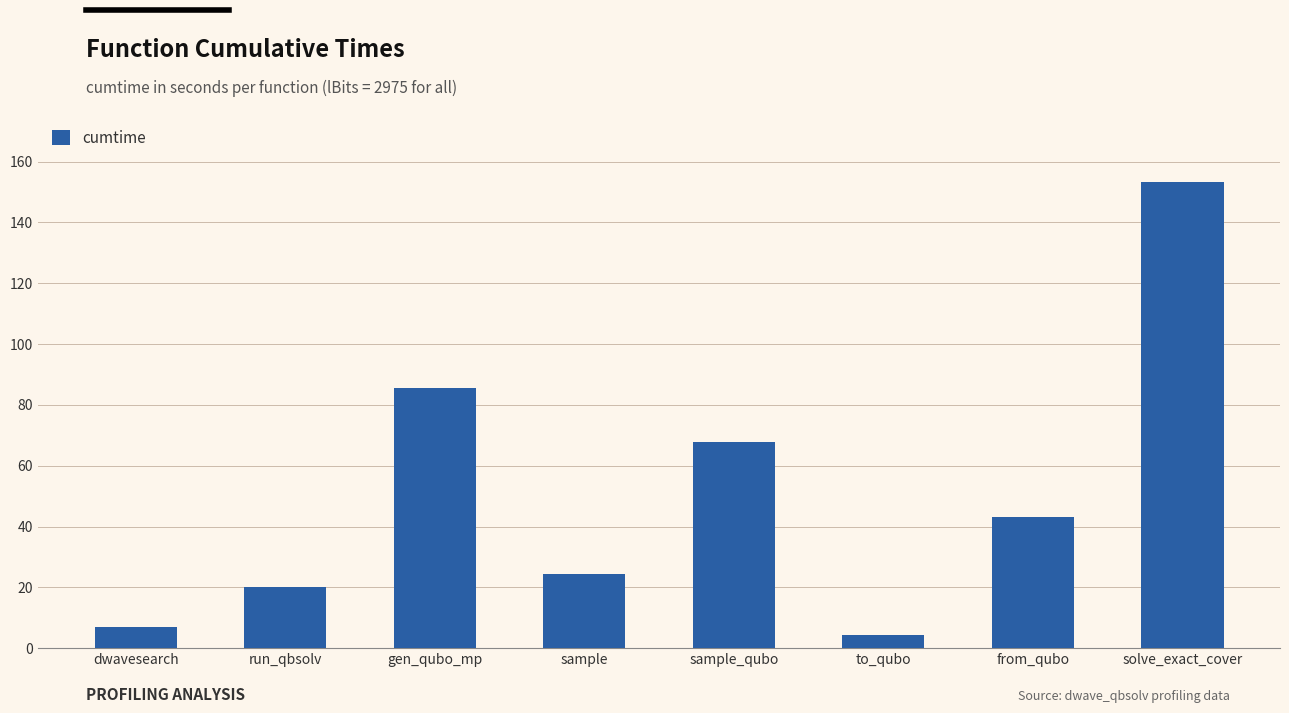

How many categories are shown in the chart?

8